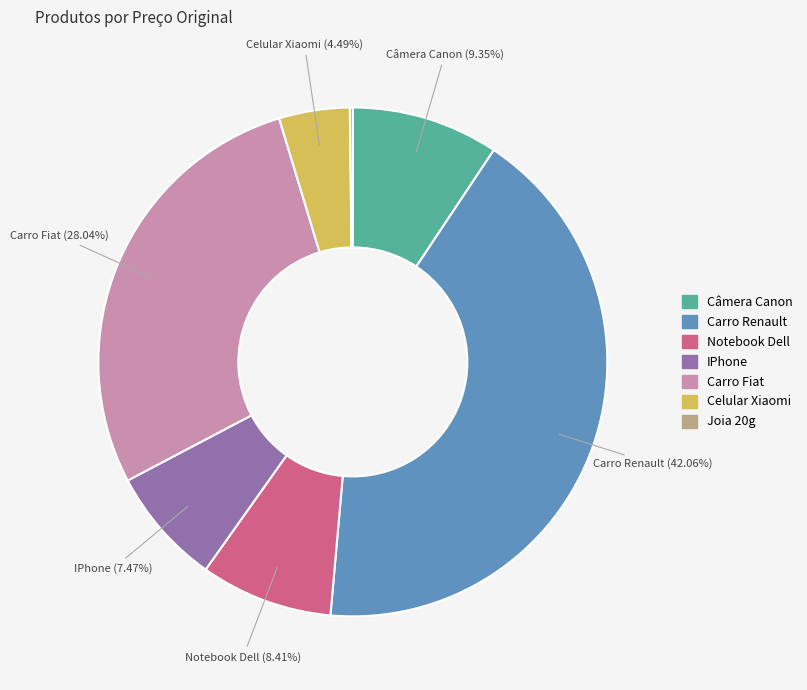

To the nearest percent, what is the average slice percentage?

14%